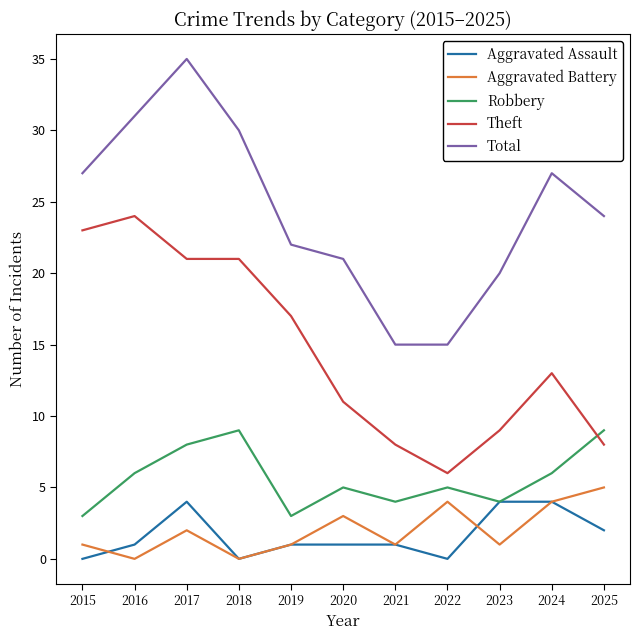

What are all the series names shown in the legend?

Aggravated Assault, Aggravated Battery, Robbery, Theft, Total